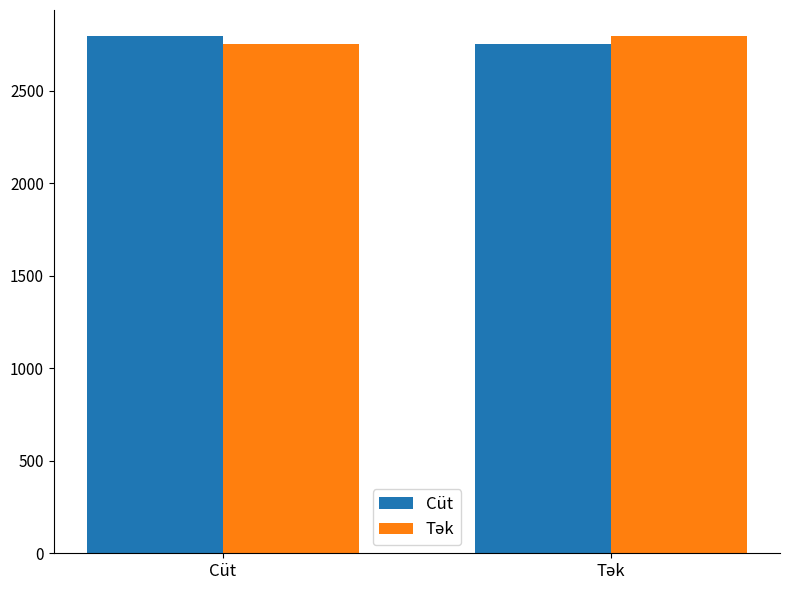

The value of Cüt at Cüt is 2796. True or false?

True